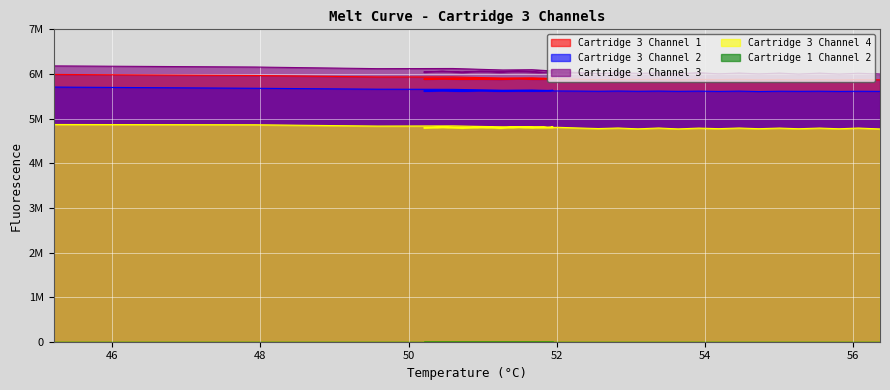

Where is the first local maximum for Cartridge 3 Channel 3?

50